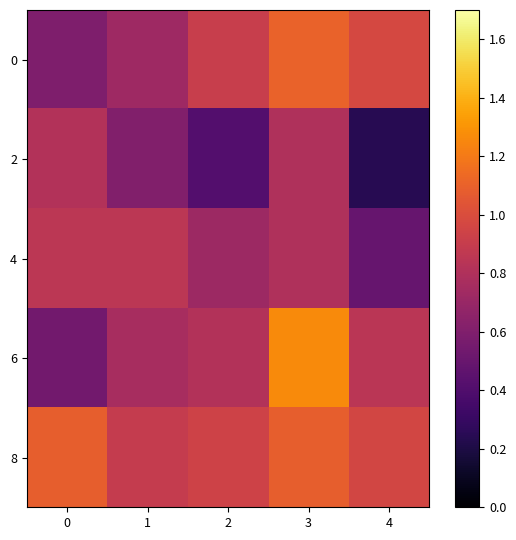

Which series changed the most between 1 and 4?

2